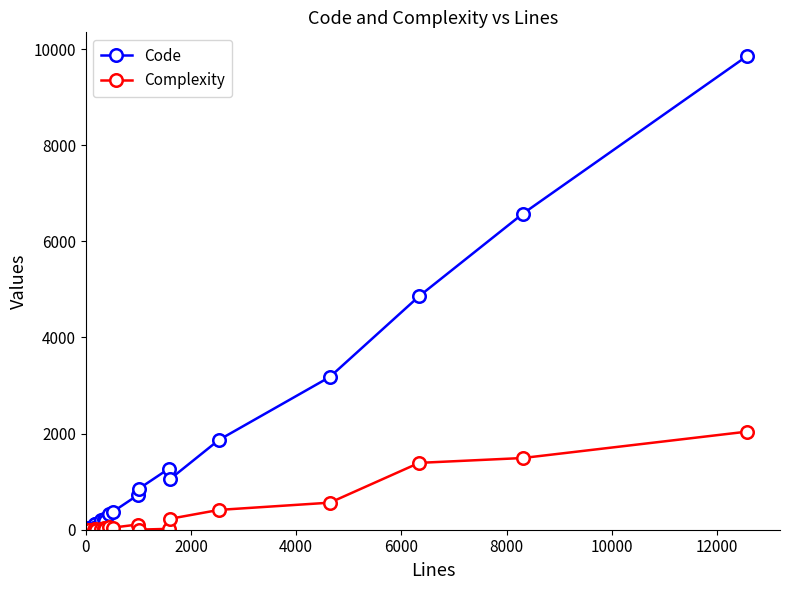

What is the greatest value displayed?

9856